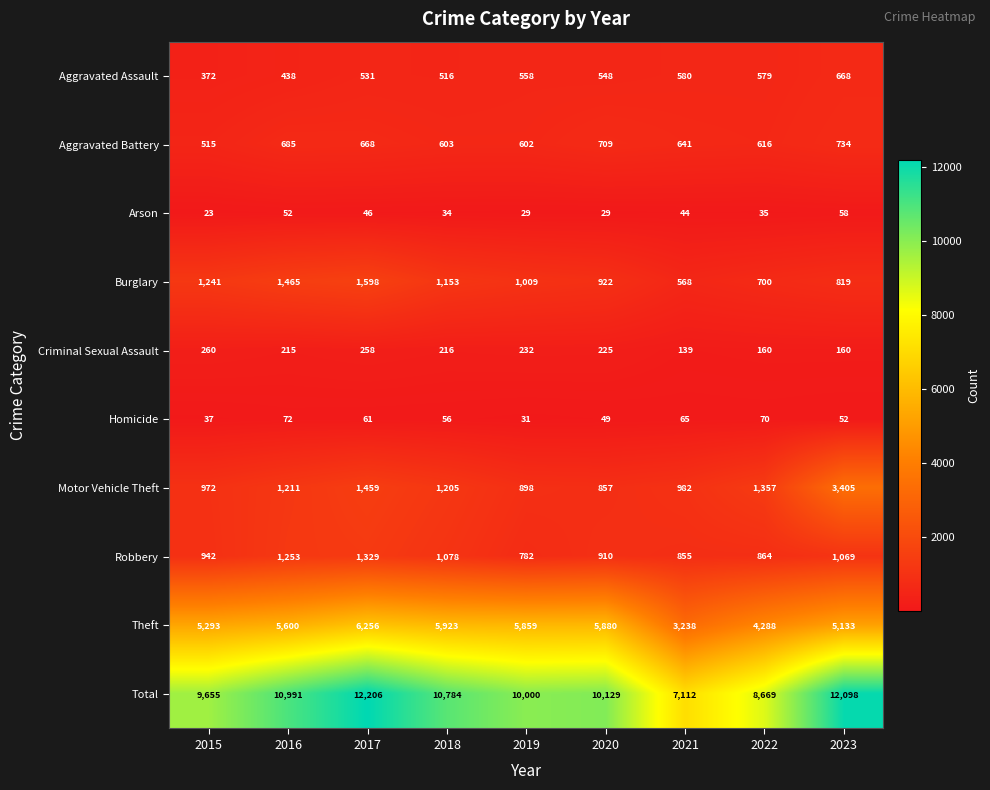

At which label does Aggravated Assault first exceed 548?

2019